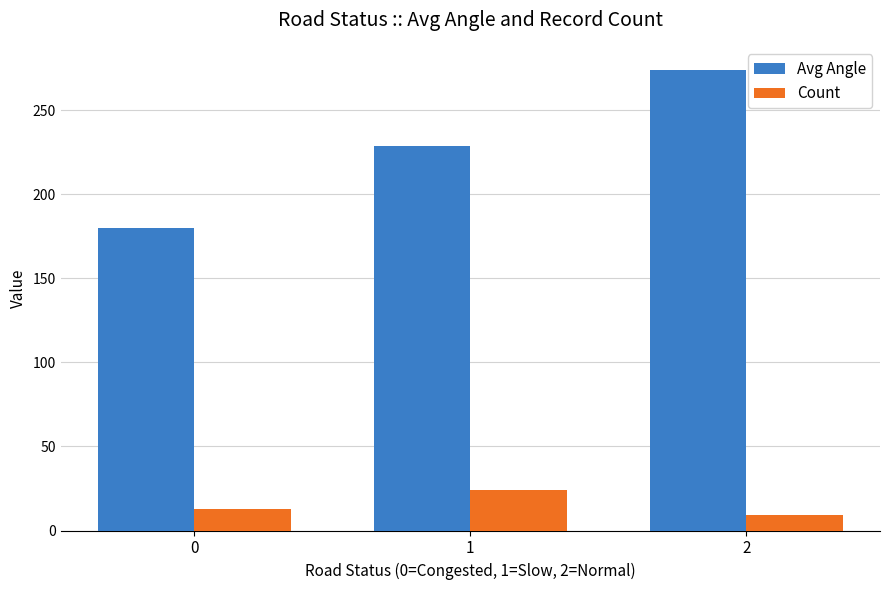

How many data points in Count are less than 13?

1